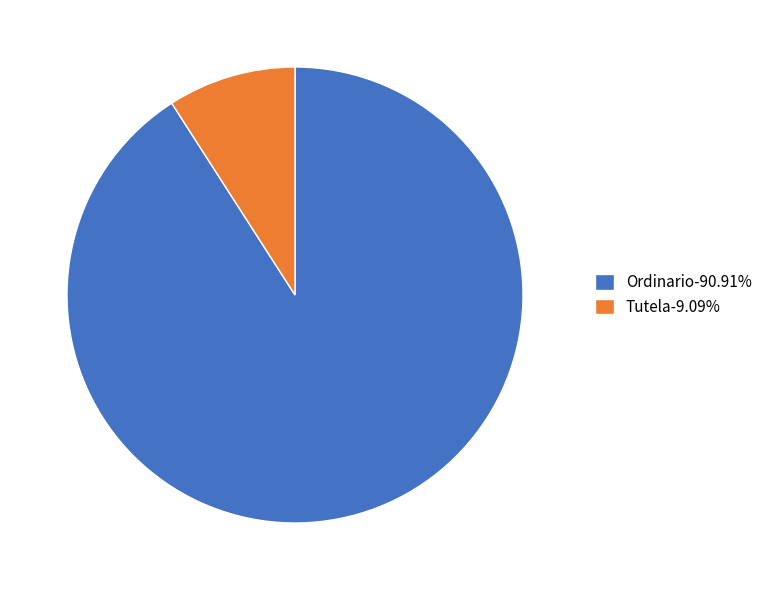

Which category has the biggest portion of the pie?

Ordinario